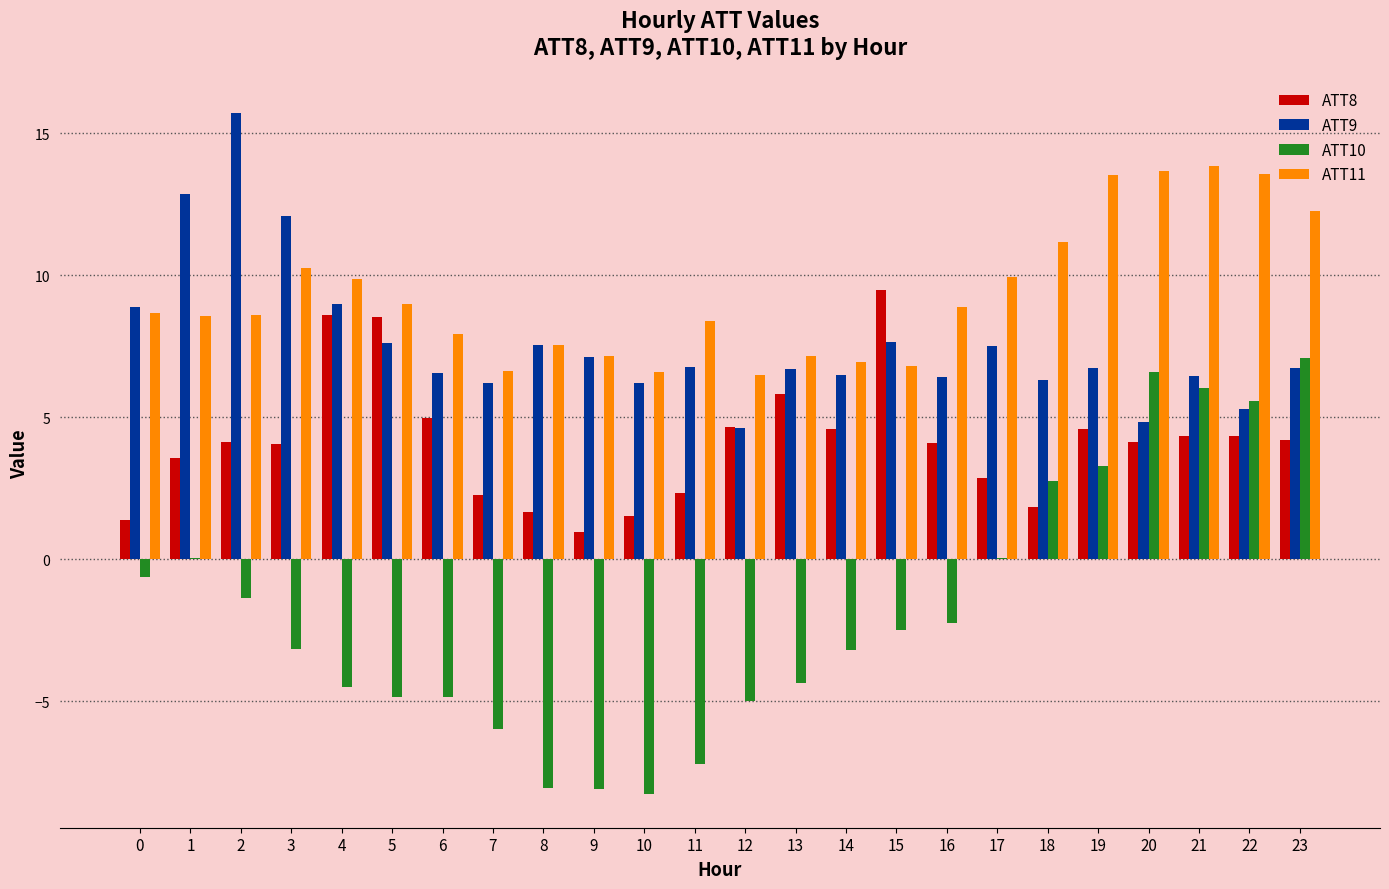

What is the maximum value shown in the chart?

15.7